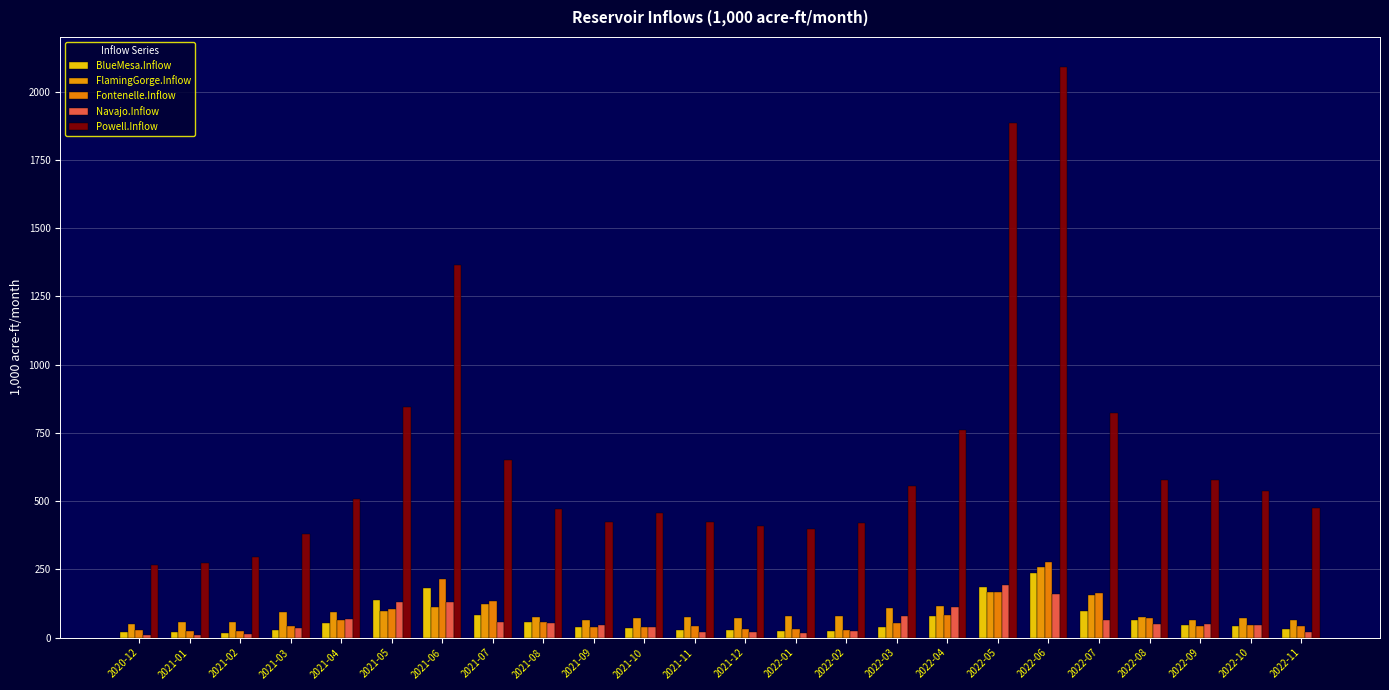

How many groups of bars are there?

24